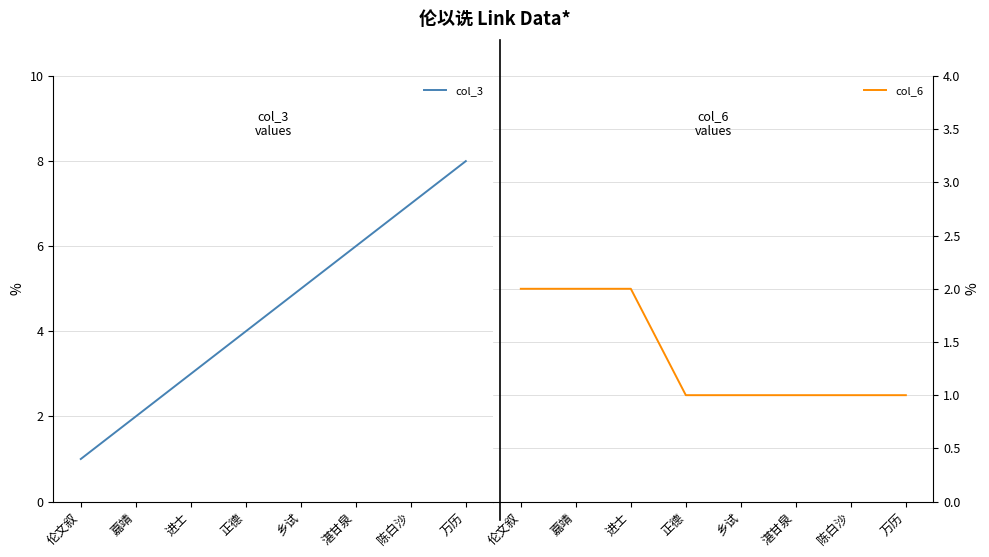

How many values in the col_3 series exceed 5?

3